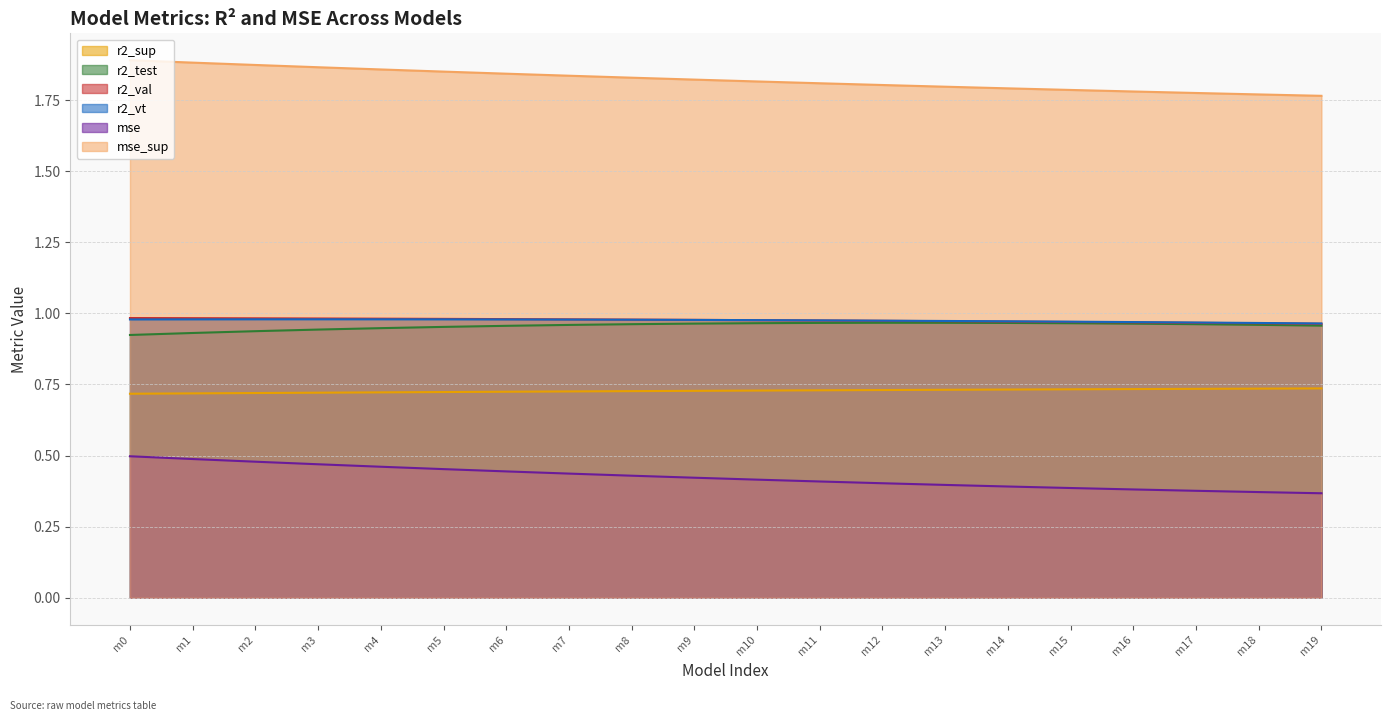

Reading left to right, extract all data points from this chart.

r2_sup: 0.7	0.7	0.7	0.7	0.7	0.7	0.7	0.7	0.7	0.7	0.7	0.7	0.7	0.7	0.7	0.7	0.7	0.7	0.7	0.7
r2_test: 0.9	0.9	0.9	0.9	0.9	1.0	1.0	1.0	1.0	1.0	1.0	1.0	1.0	1.0	1.0	1.0	1.0	1.0	1.0	1.0
r2_val: 1.0	1.0	1.0	1.0	1.0	1.0	1.0	1.0	1.0	1.0	1.0	1.0	1.0	1.0	1.0	1.0	1.0	1.0	1.0	1.0
r2_vt: 1.0	1.0	1.0	1.0	1.0	1.0	1.0	1.0	1.0	1.0	1.0	1.0	1.0	1.0	1.0	1.0	1.0	1.0	1.0	1.0
mse: 0.5	0.5	0.5	0.5	0.5	0.5	0.4	0.4	0.4	0.4	0.4	0.4	0.4	0.4	0.4	0.4	0.4	0.4	0.4	0.4
mse_sup: 1.9	1.9	1.9	1.9	1.9	1.9	1.8	1.8	1.8	1.8	1.8	1.8	1.8	1.8	1.8	1.8	1.8	1.8	1.8	1.8